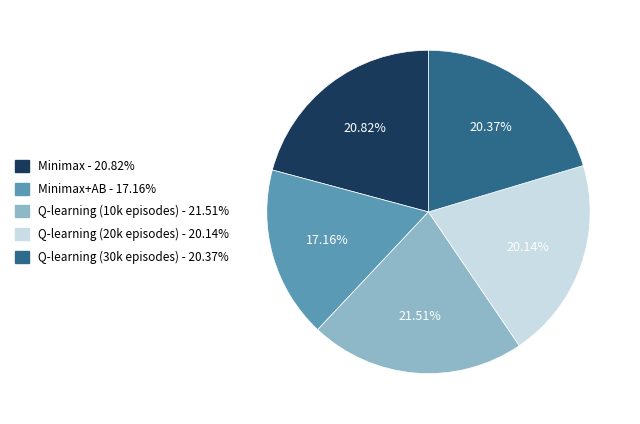

Does any single category account for the majority?

No